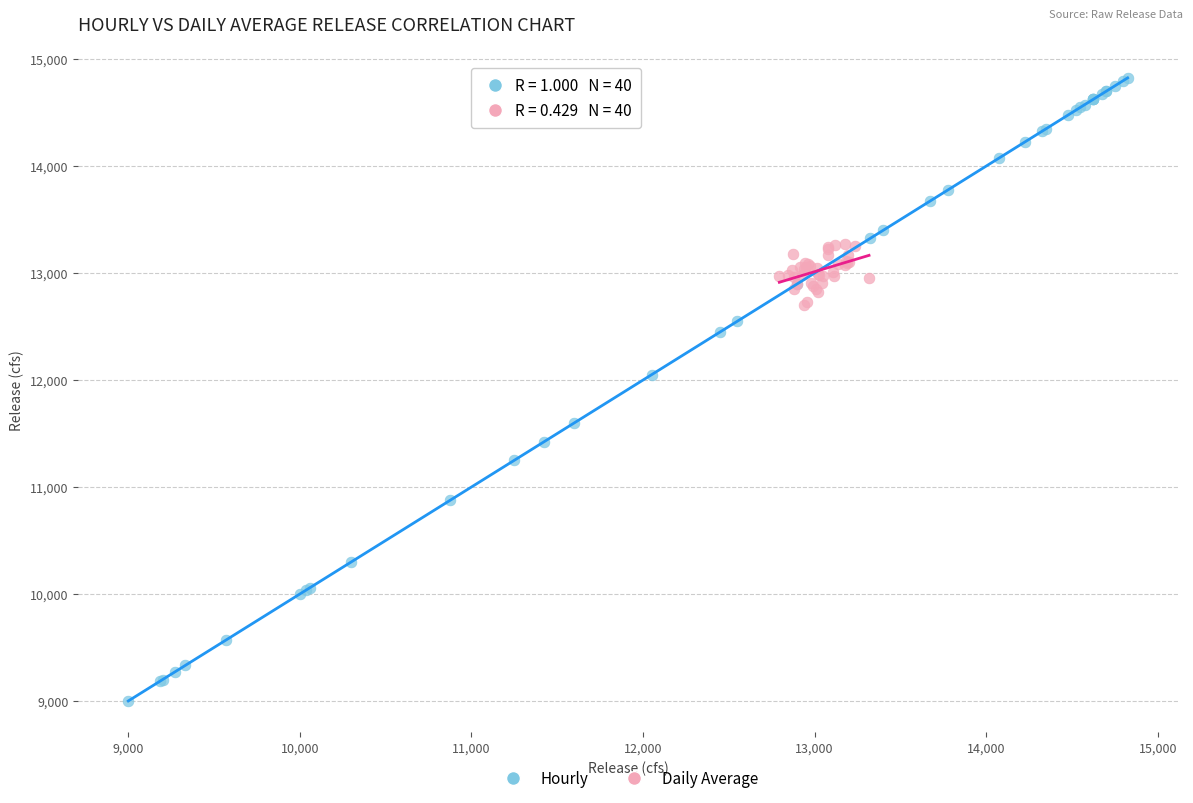

What are all the series names shown in the legend?

Hourly, Daily Average